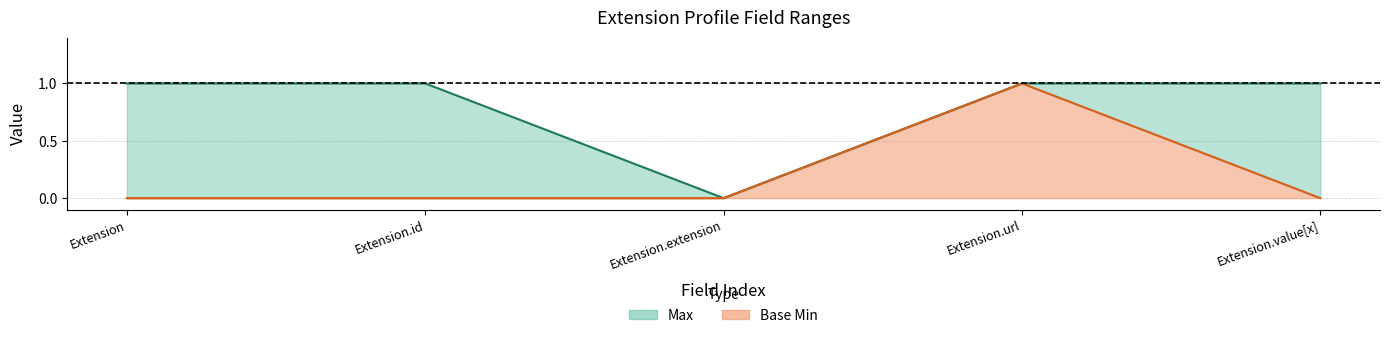

What is the approximate value of Max at Extension.url?

1